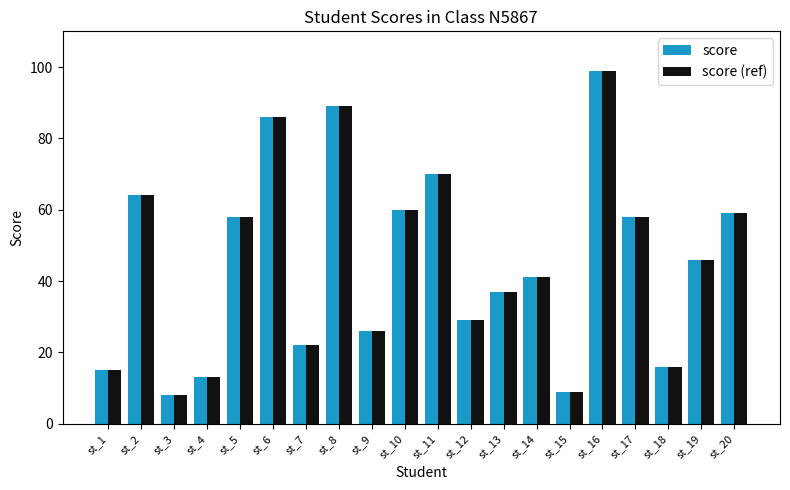

Does the chart contain stacked bars?

No